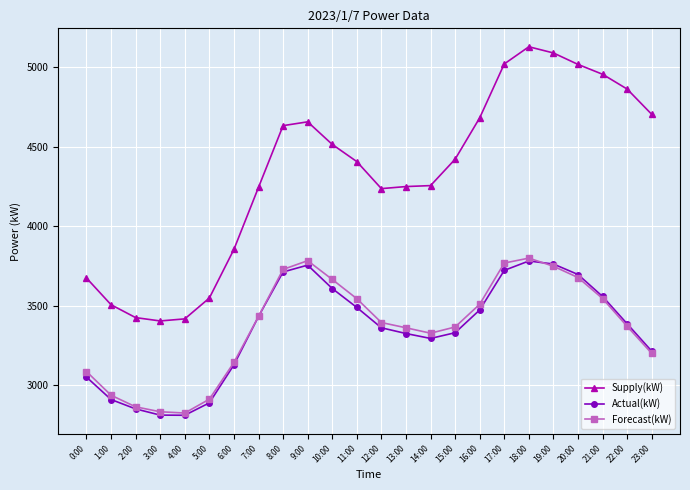

At which label is Supply(kW) closest to 4266?

14:00